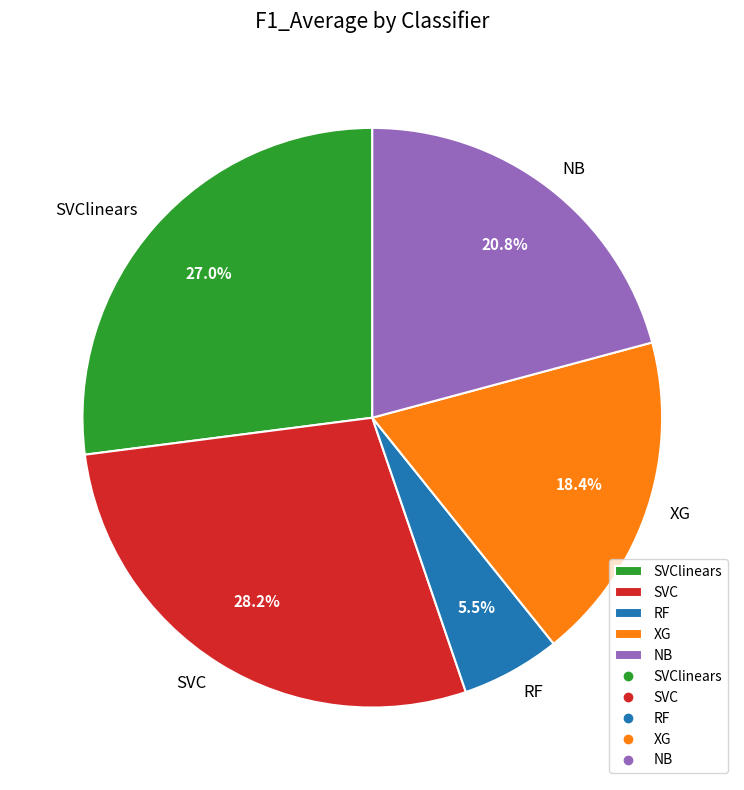

What is the smallest slice in the pie chart?

RF